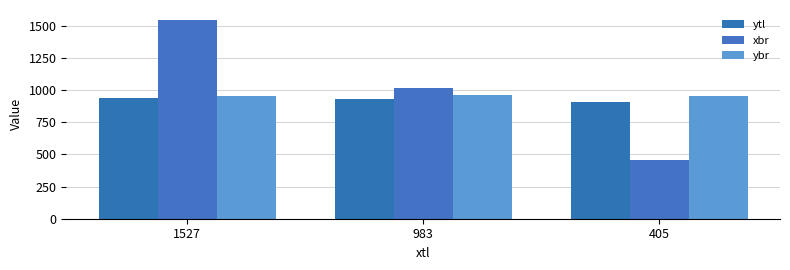

What is the sum of all ybr values?

2864